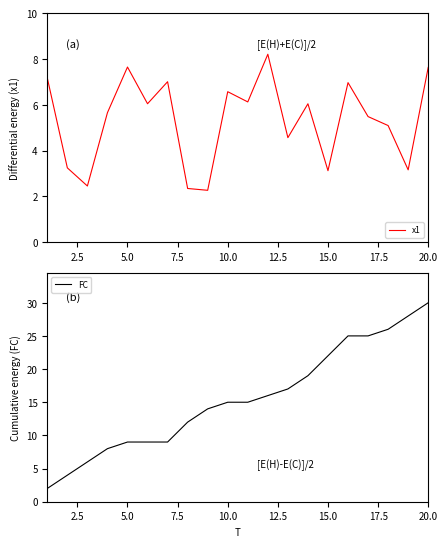

What are all the series names shown in the legend?

x1, FC